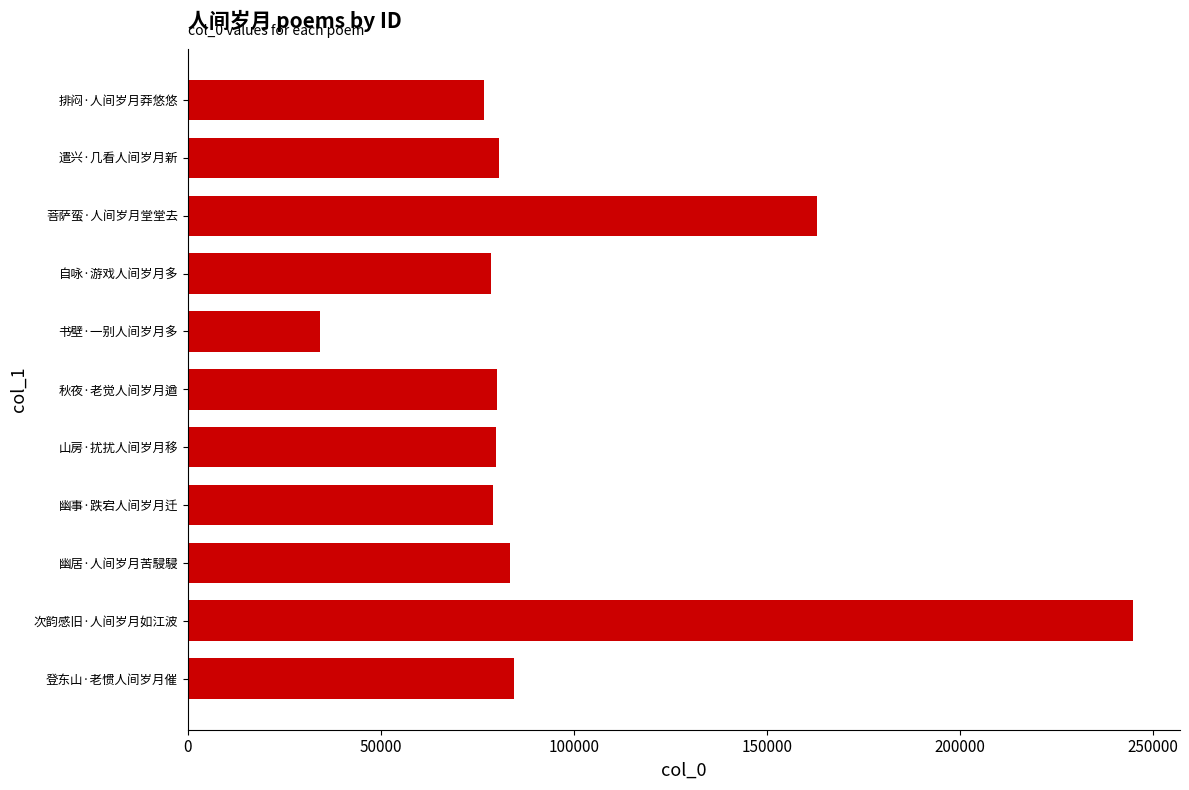

How many distinct data groups are displayed?

1